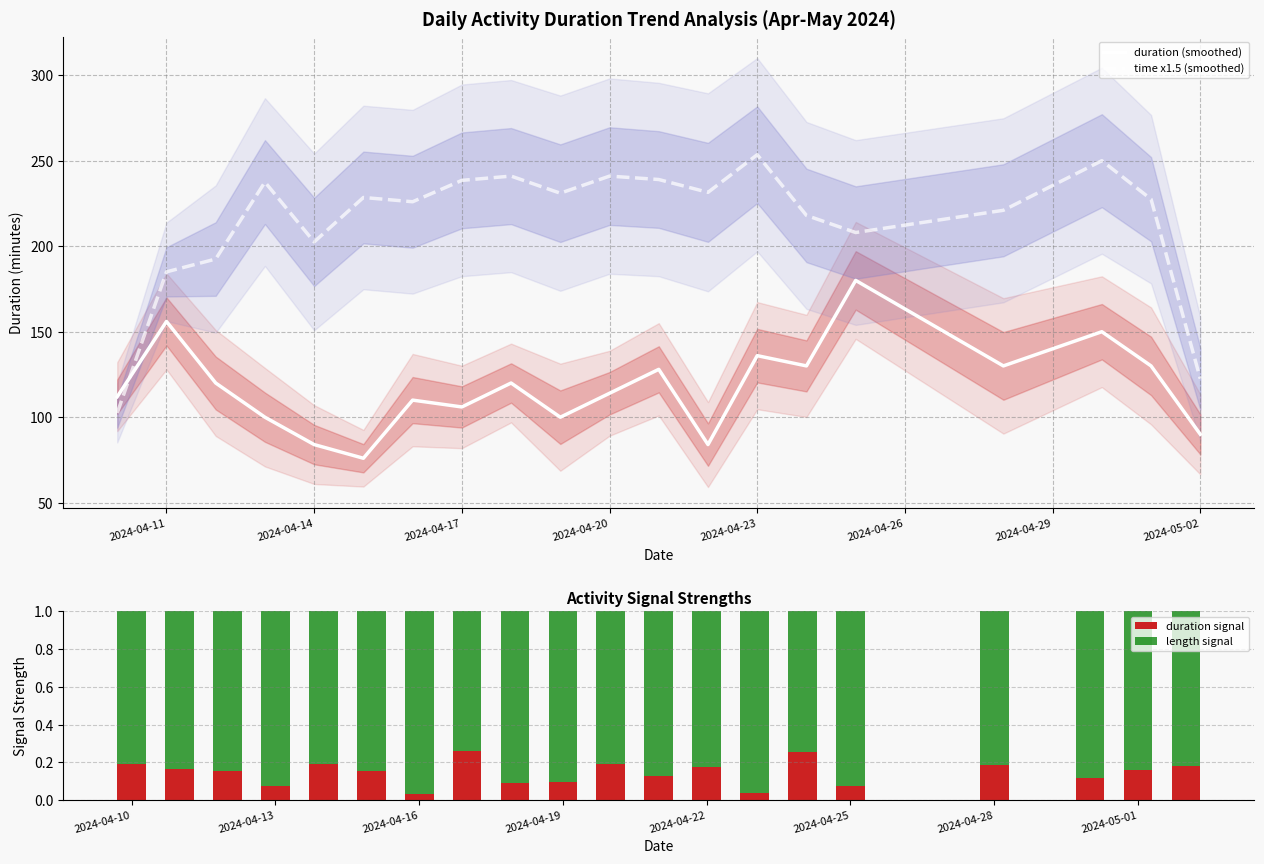

How many groups of bars are there?

20